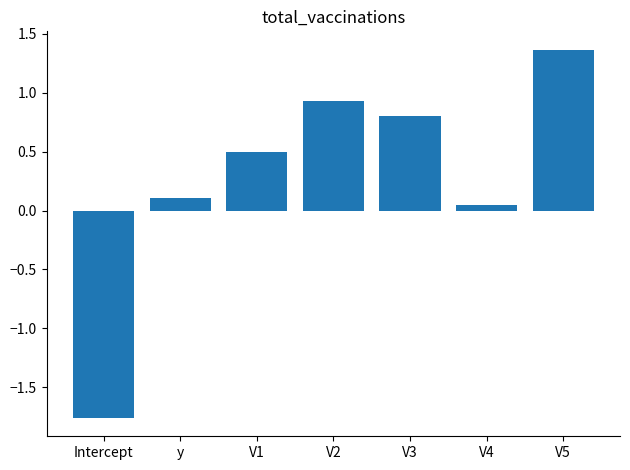

Count the number of categories in the chart.

7